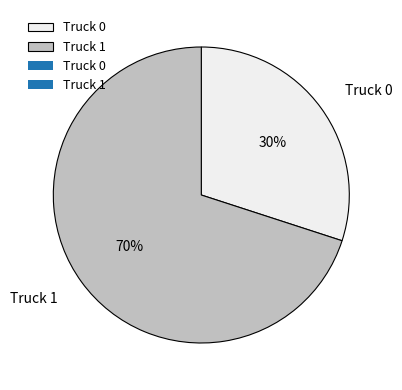

To the nearest percent, what is the average slice percentage?

50%